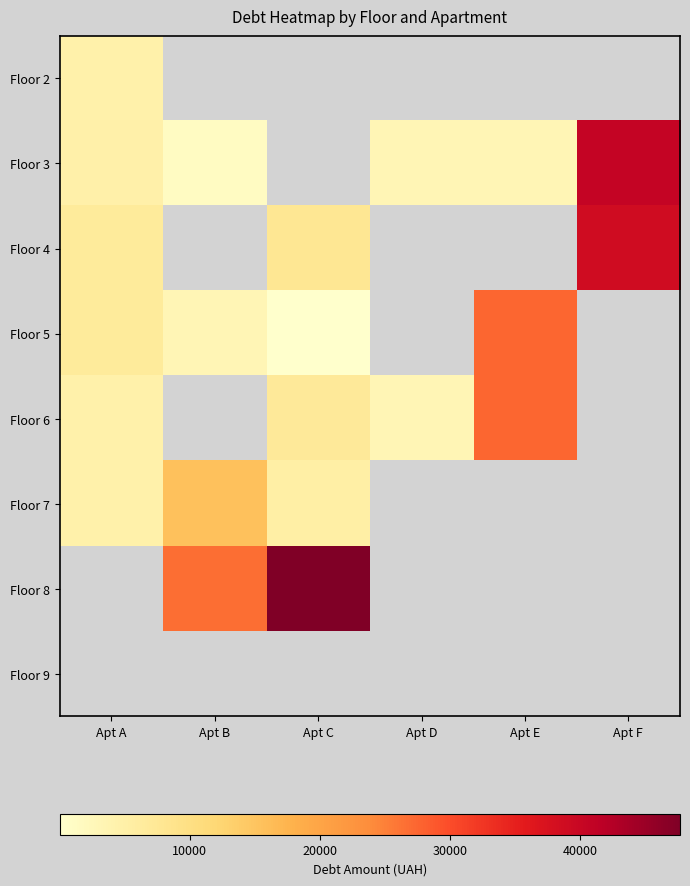

List the series in order of their peak value, lowest first.

Floor 2, Floor 7, Floor 5, Floor 6, Floor 4, Floor 3, Floor 8, Floor 9